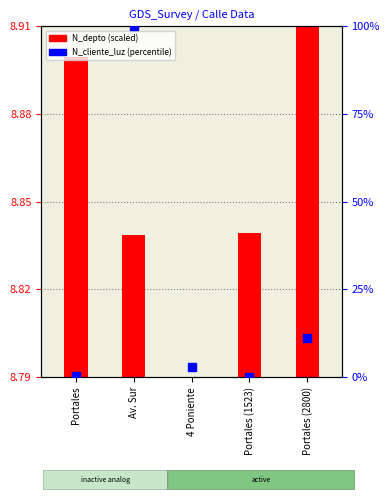

At how many categories does at least one series exceed 61?

1